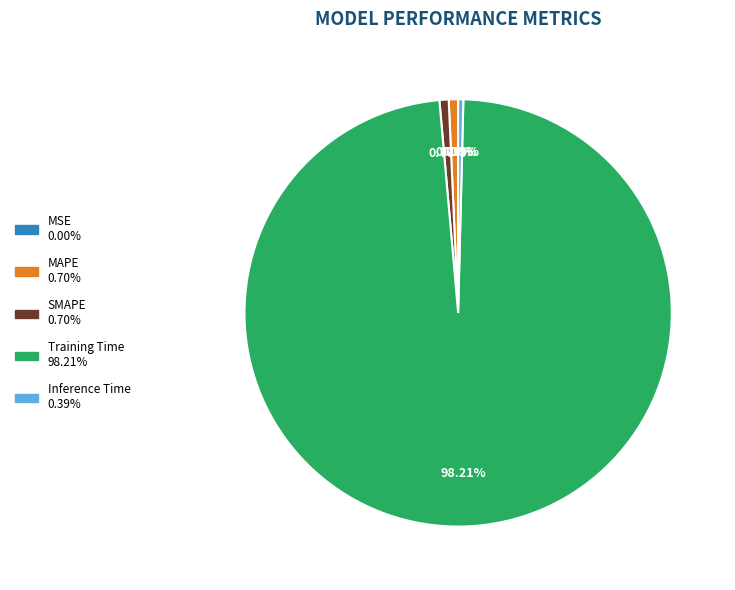

True or false: MAPE accounts for 1% of the total.

True